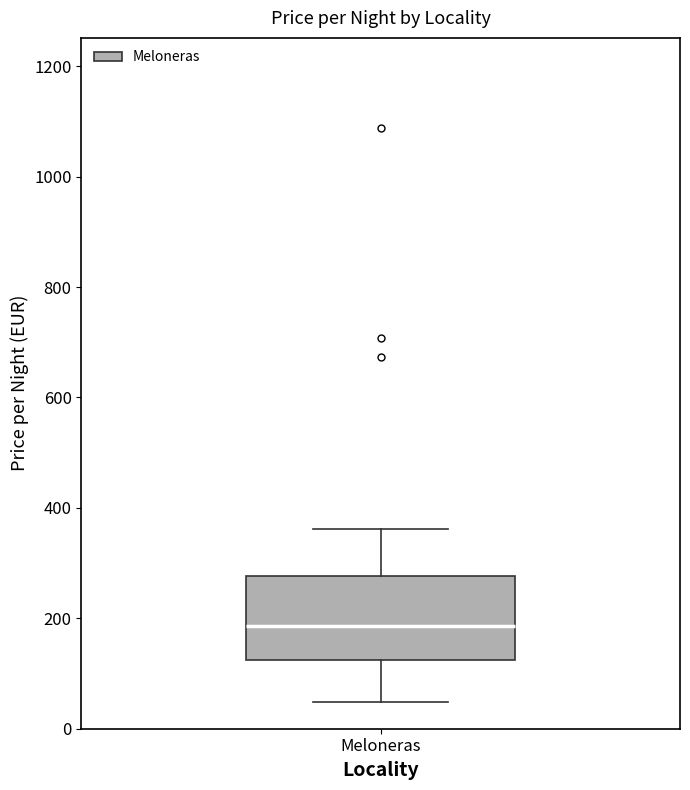

Where does the upper whisker of the box for Meloneras end on the y-axis? The values are not printed on the chart, so give them approximately, as read against the axis.

360